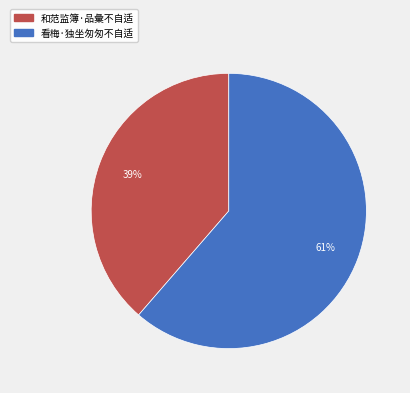

To the nearest percent, what is the combined percentage of 和范监簿·品彙不自适 and 看梅·独坐匆匆不自适?

100%